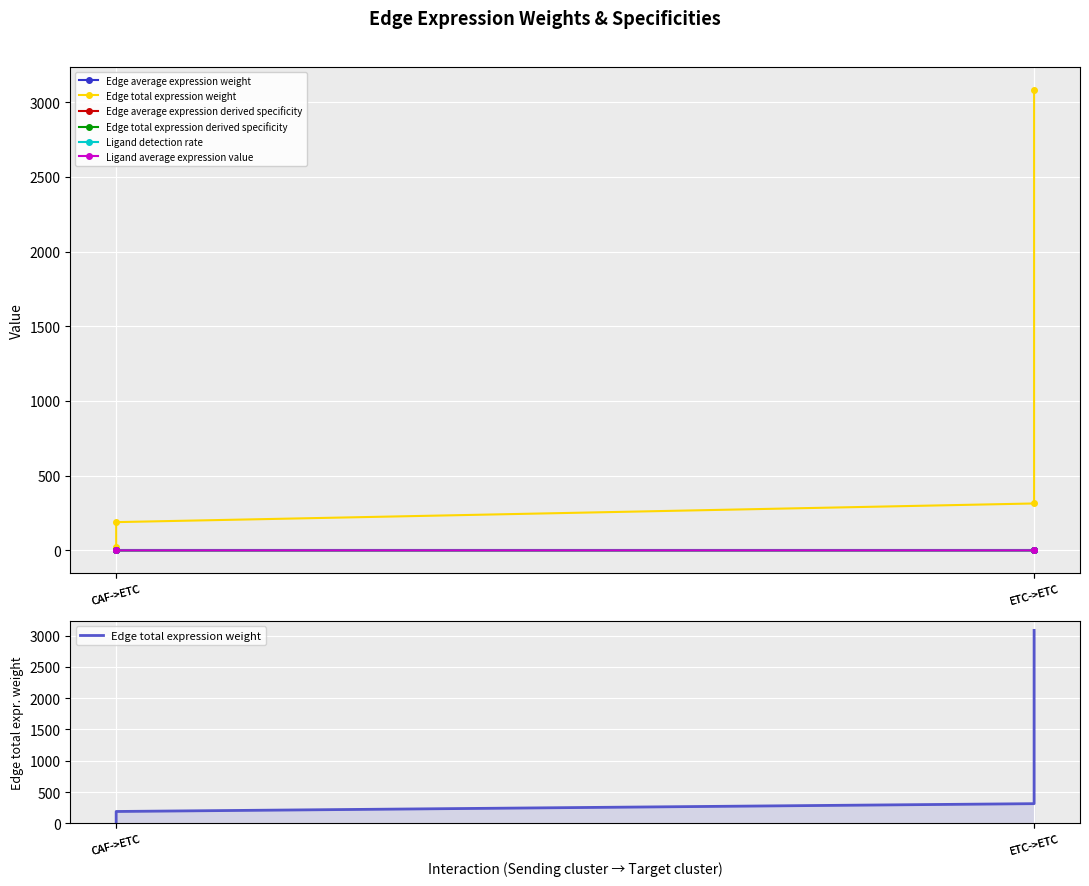

What is the difference between the Edge total expression weight values at ETC->ETC and CAF->ETC?

124.9